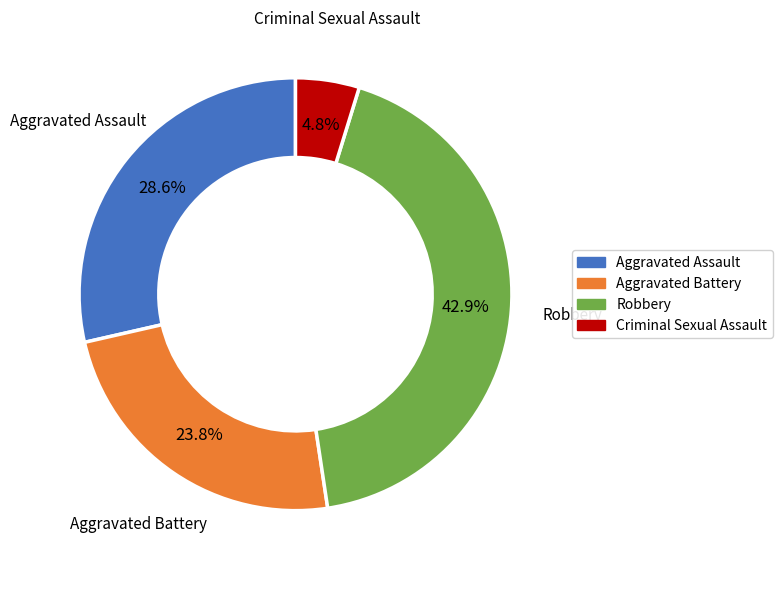

Is the sum of Criminal Sexual Assault and Robbery greater than half?

No